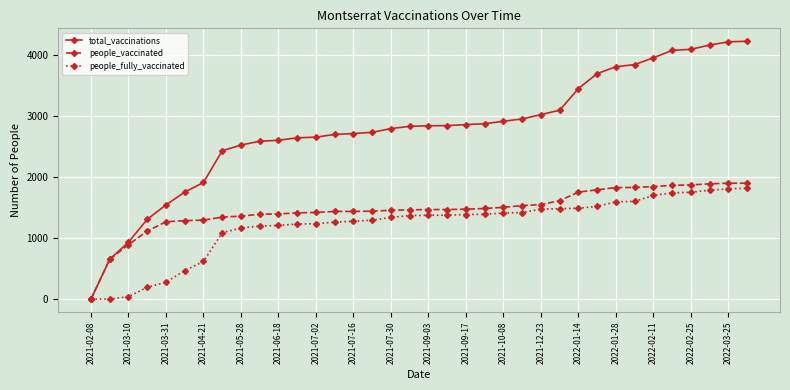

Which series has the largest range (max minus min)?

total_vaccinations